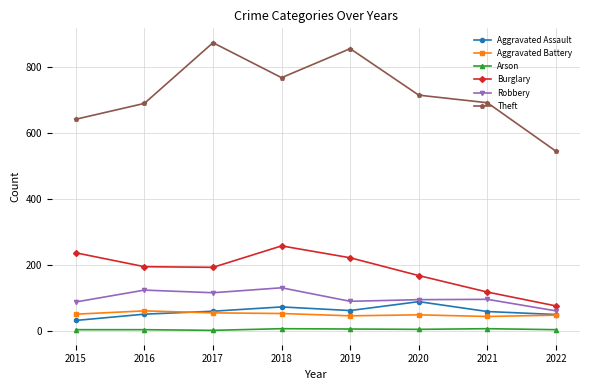

What is the difference between the maximum and second lowest values in the Robbery series?

43